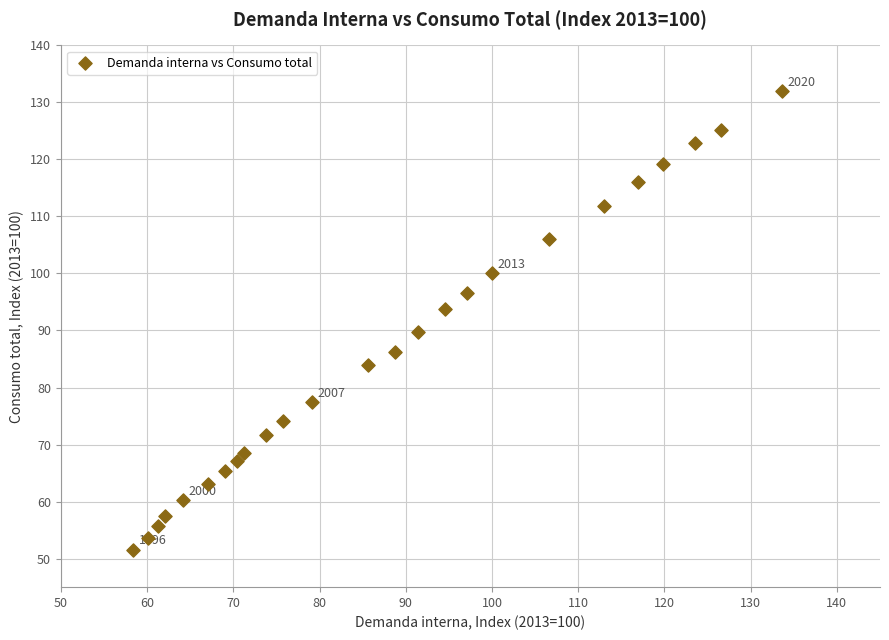

What is the range of X values (max minus min)?

75.2